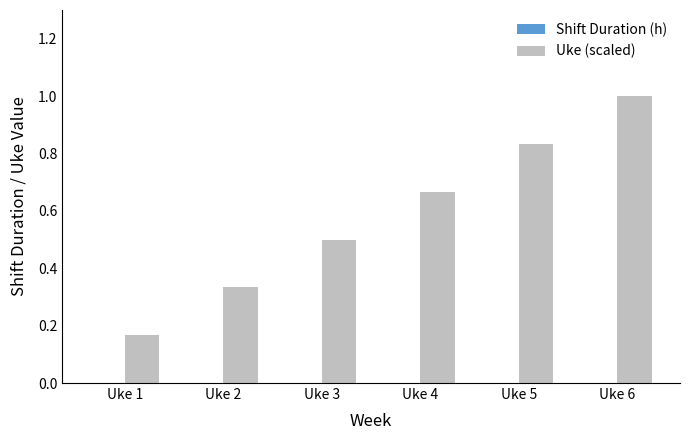

True or false: the data shows 0.8 at Uke 3.

False